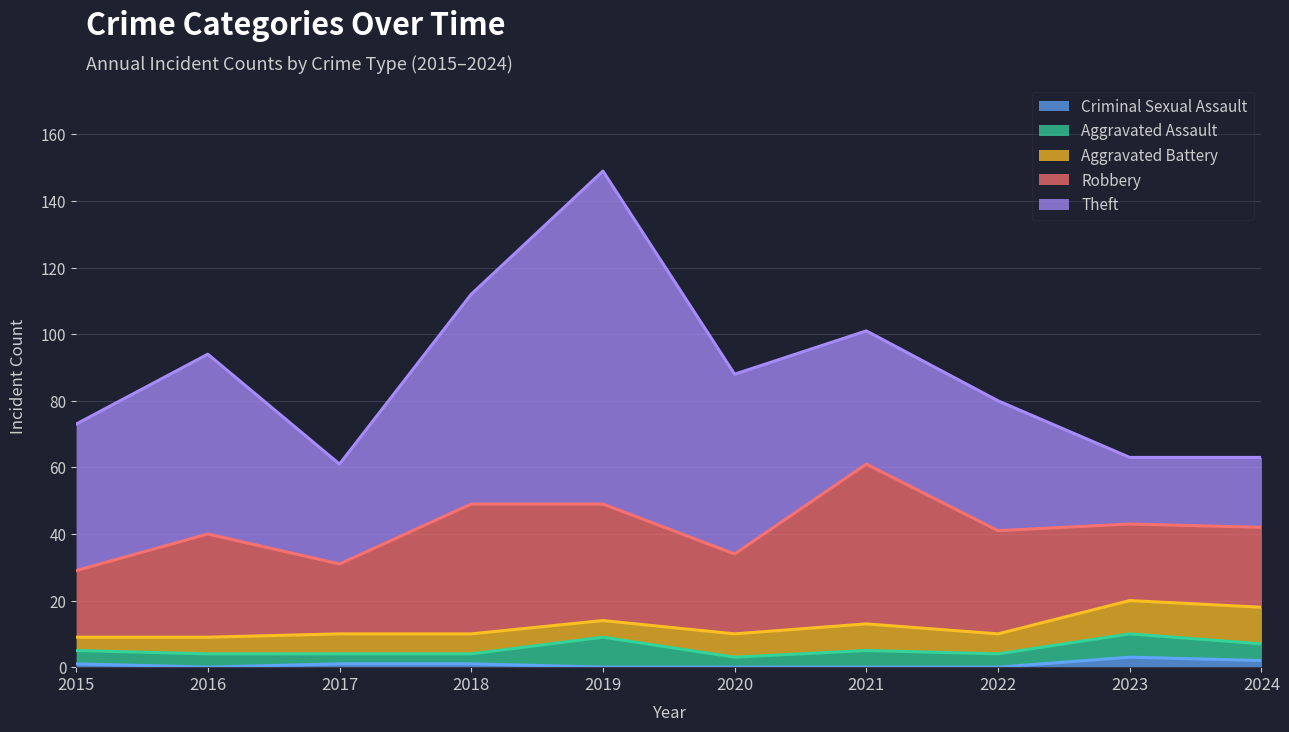

What is the difference between the maximum and minimum values in the Robbery series?

28